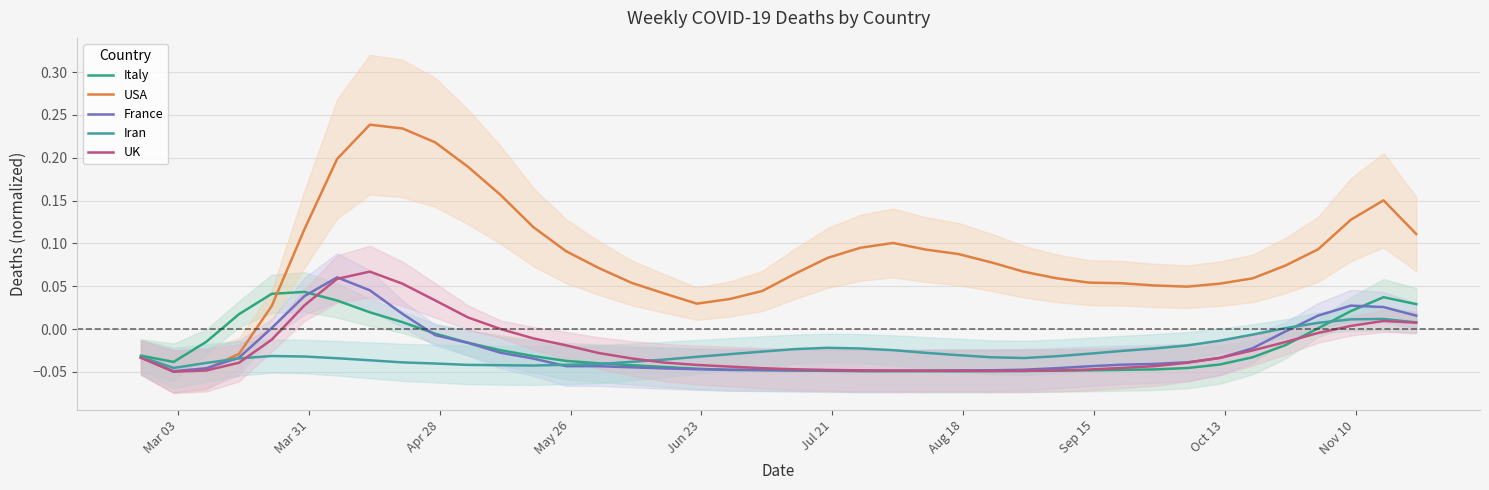

How many times do Italy and UK cross each other?

2